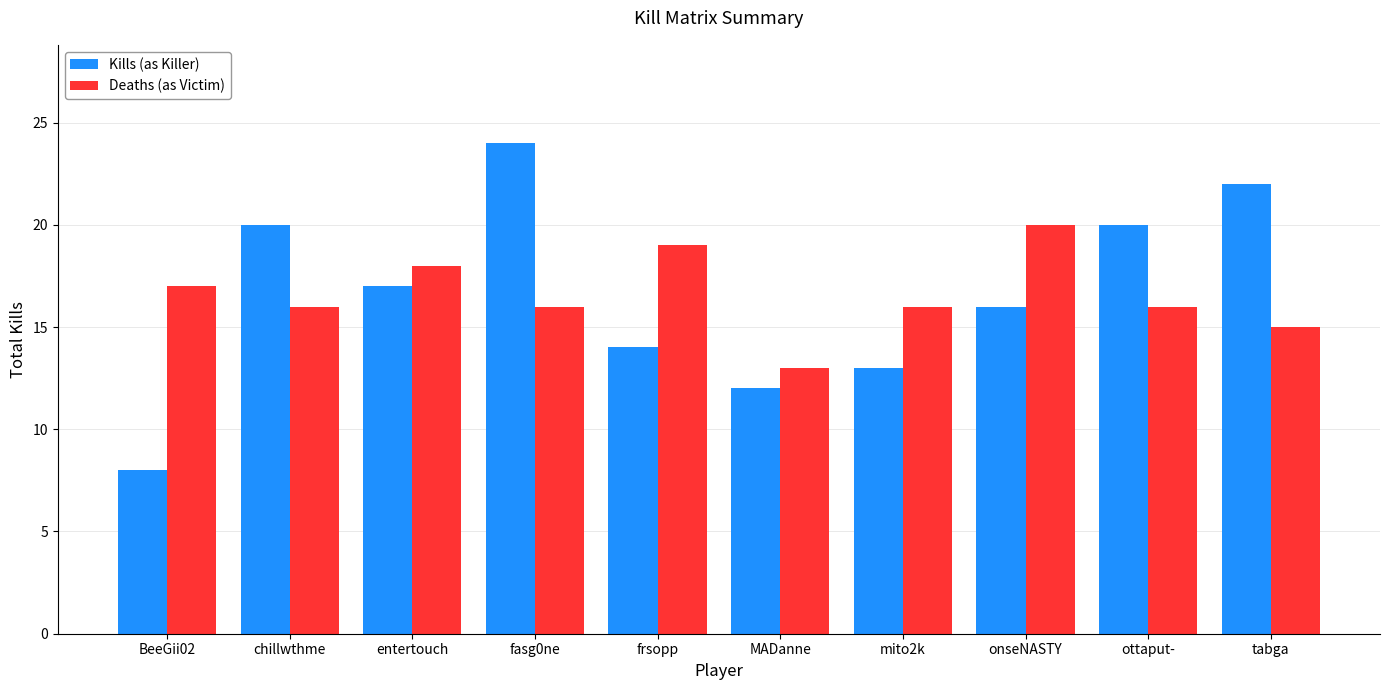

What position from the right is MADanne?

5